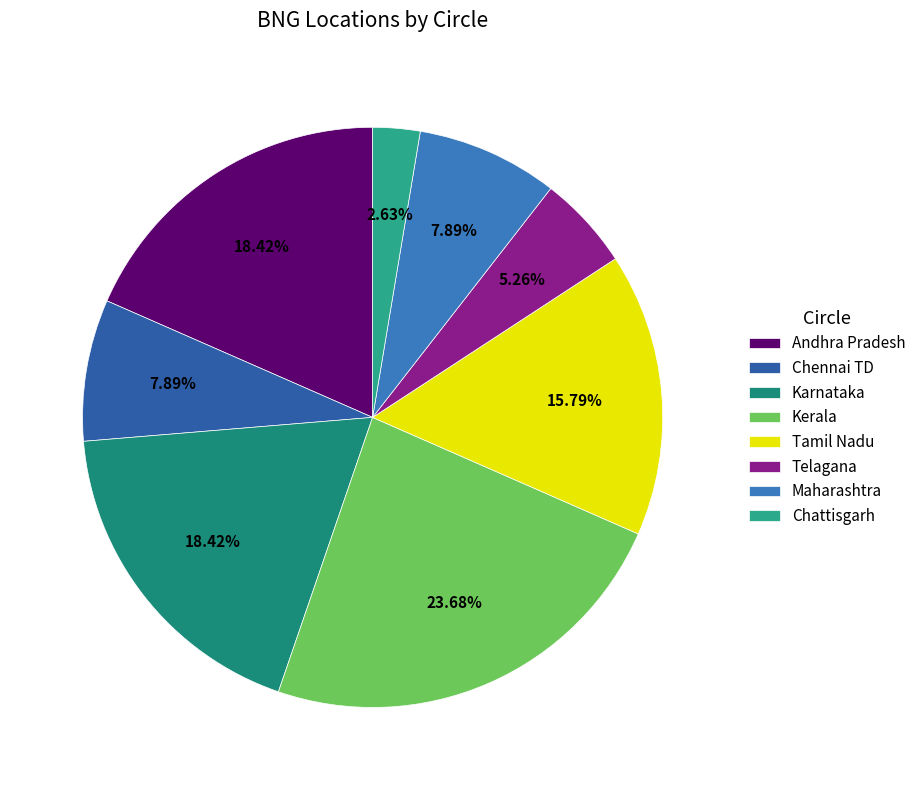

To the nearest percent, what portion does Maharashtra represent?

8%